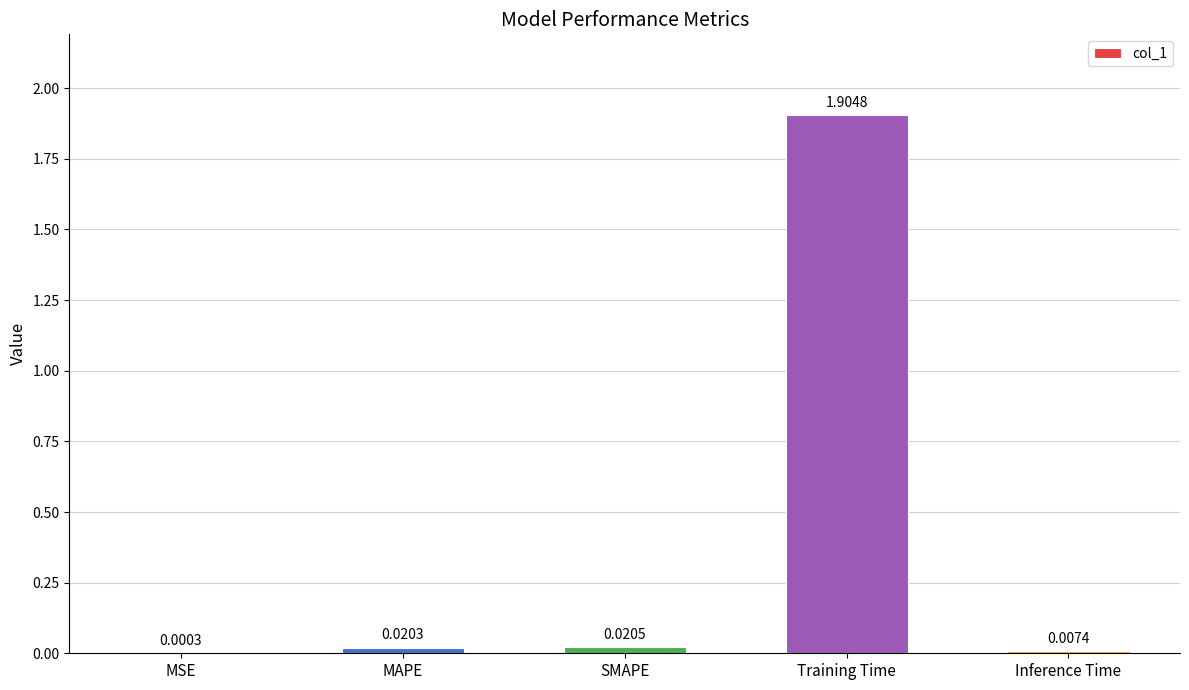

What is the sum of the values at Training Time and SMAPE?

1.9